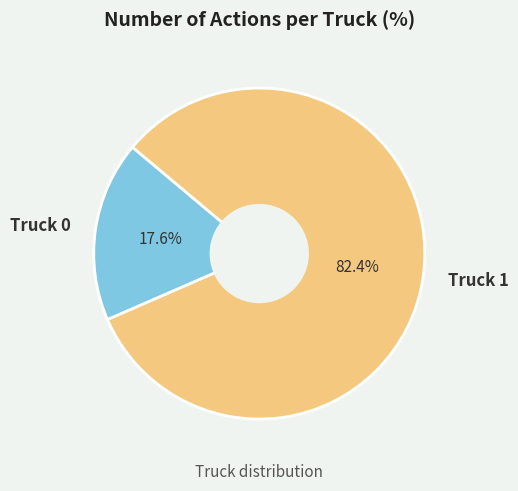

What is the ratio of the value at Truck 1 to the value at Truck 0?

4.7